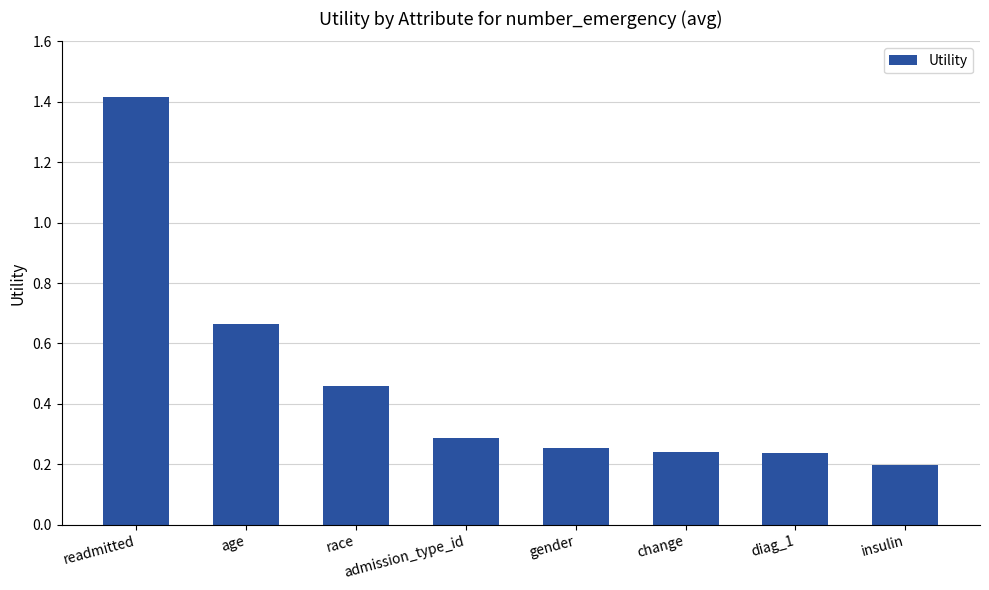

Is it true that the value at admission_type_id is 0.4?

False